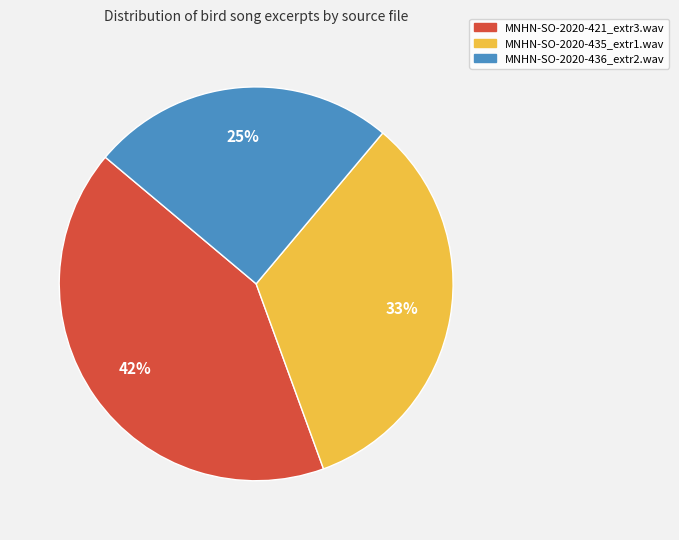

How many segments does this pie chart have?

3